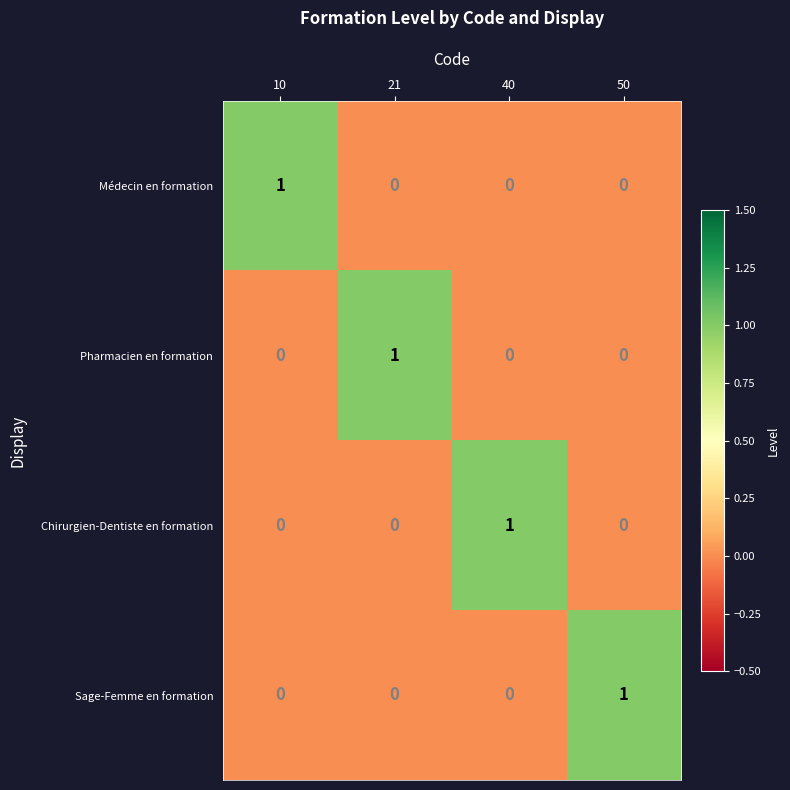

Reading left to right, extract all data points from this chart.

Médecin en formation: 1	0	0	0
Pharmacien en formation: 0	1	0	0
Chirurgien-Dentiste en formation: 0	0	1	0
Sage-Femme en formation: 0	0	0	1